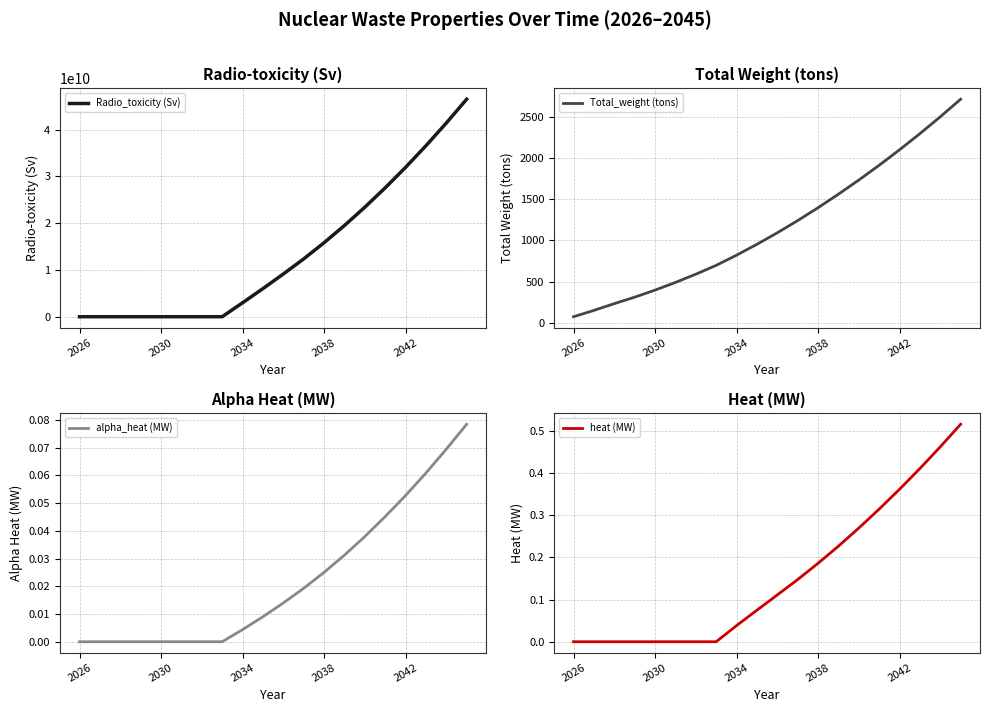

What is the highest value of the Radio_toxicity (Sv) series?

46520000000.0